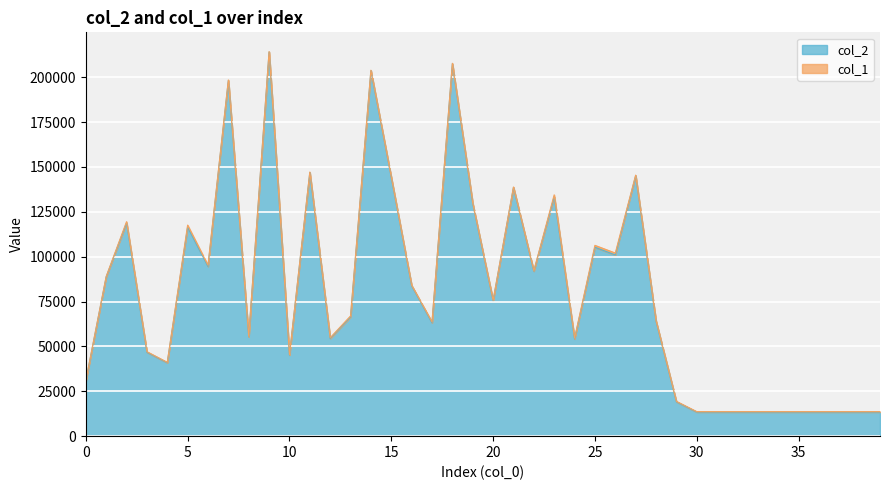

Approximately how many times larger is the value at 35 compared to 10?

0.3